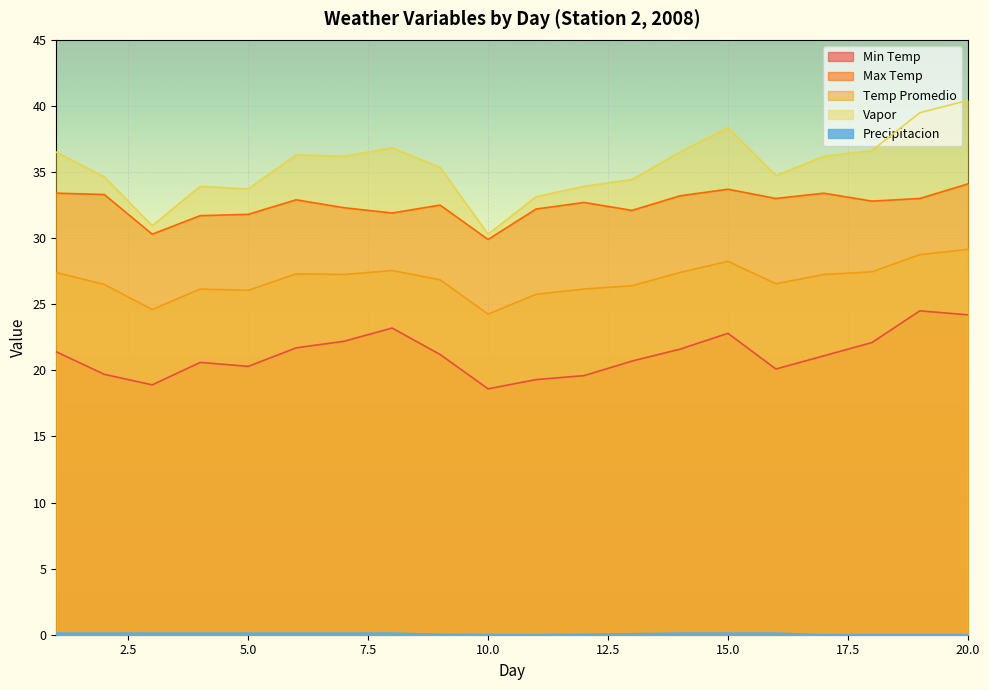

List the series in order of their peak value, highest first.

Vapor, Max Temp, Temp Promedio, Min Temp, Precipitacion